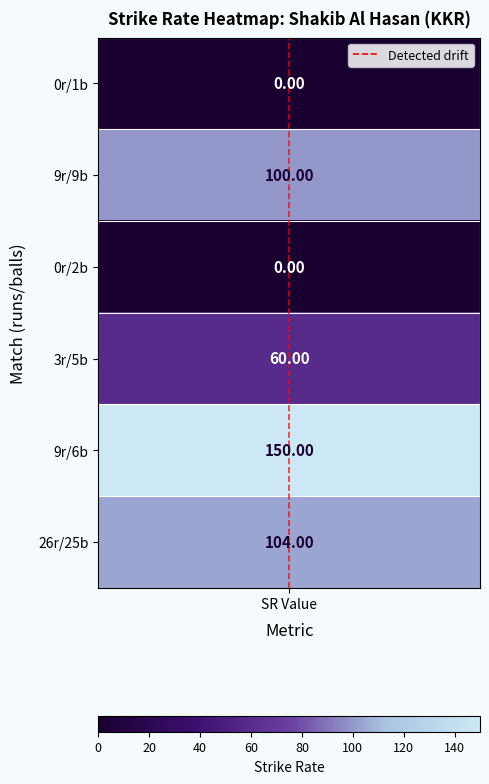

The value at SR Value is 0. True or false?

False